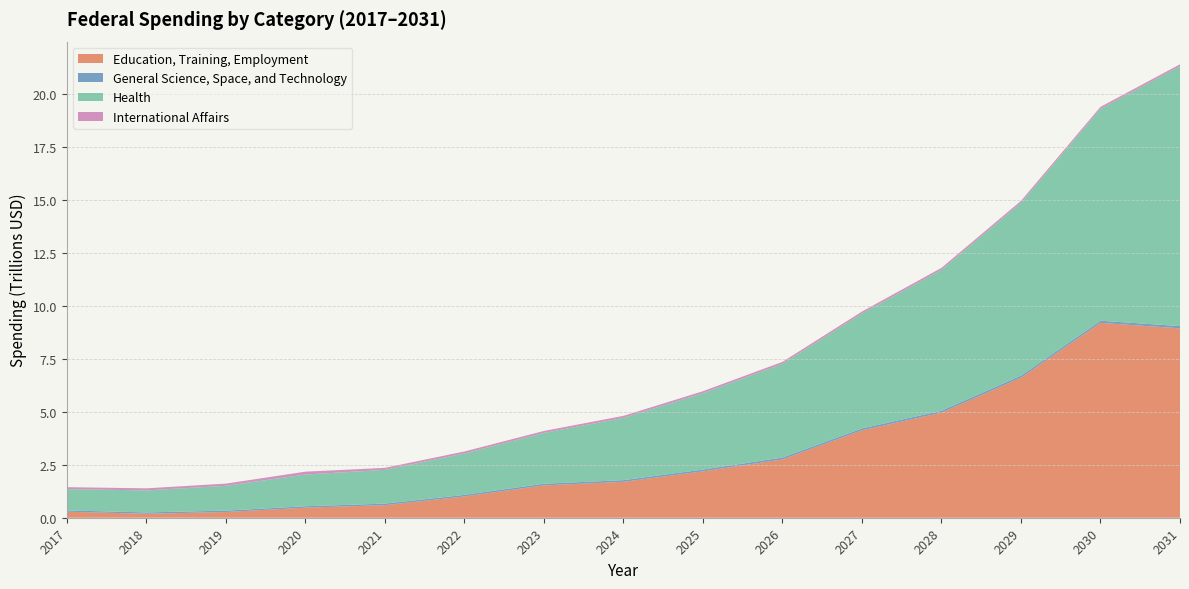

Reading left to right, list all the values displayed in this chart.

Education, Training, Employment: 2017=284157000000	2018=187755000000	2019=269966000000	2020=473754000000	2021=593958000000	2022=1003723206371	2023=1526375319557	2024=1692947802816	2025=2187861004799	2026=2752583219341	2027=4122145994223	2028=4954350863084	2029=6605862551335	2030=9191533002441	2031=8933977083919
General Science, Space, and Technology: 2017=60907706434	2018=63181745082	2019=64927120224	2020=68117124316	2021=71152263844	2022=73859217438	2023=76669155778	2024=79585996868	2025=82613807772	2026=85756810282	2027=89019386809	2028=92406086488	2029=95921631524	2030=99570923777	2031=103359051596
Health: 2017=1004030000000	2018=1037960000000	2019=1169700000000	2020=1496030000000	2021=1593320000000	2022=1953922391426	2023=2396136816030	2024=2938433822309	2025=3603464238906	2026=4419005261404	2027=5419120658806	2028=6645583559536	2029=8149621244365	2030=9994054823266	2031=12255923166922
International Affairs: 2017=92633946430	2018=97949721930	2019=105495000000	2020=135321000000	2021=93891584420	2022=93820145942	2023=93748761819	2024=93677432010	2025=93606156472	2026=93534935166	2027=93463768049	2028=93392655080	2029=93321596218	2030=93250591423	2031=93179640652